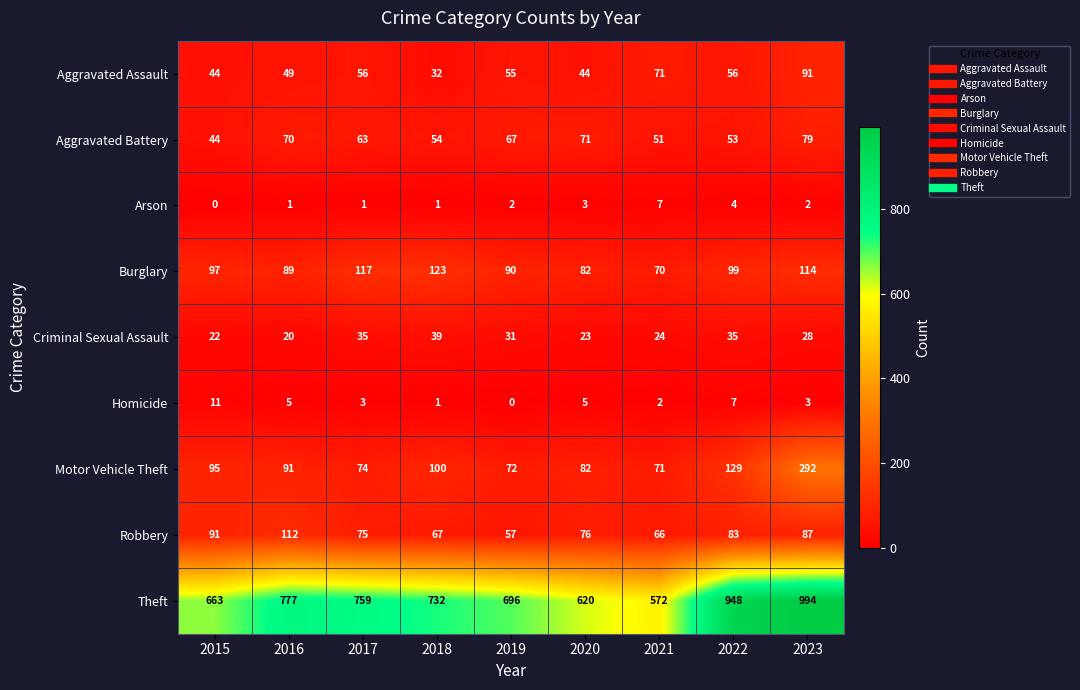

What is the sum of the Criminal Sexual Assault values at 2017 and 2021?

59